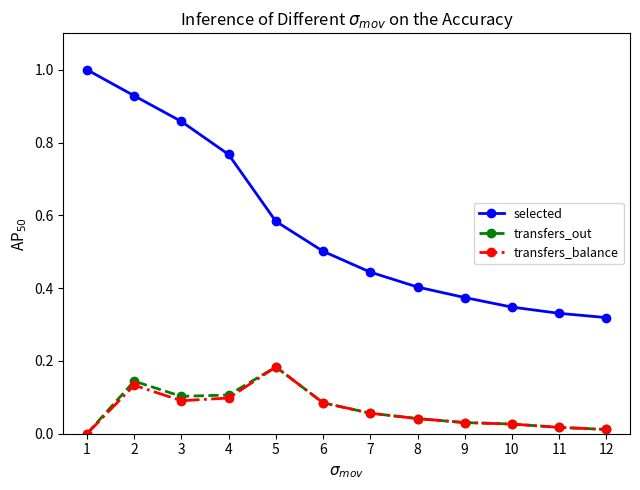

Where is the first local maximum for transfers_out?

2